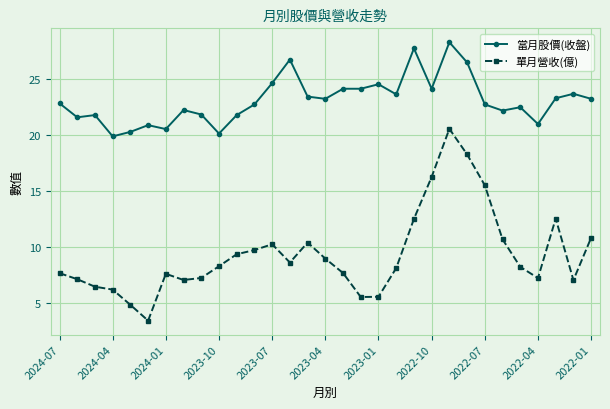

True or false: 單月營收(億) and 當月股價(收盤) cross at least once.

False